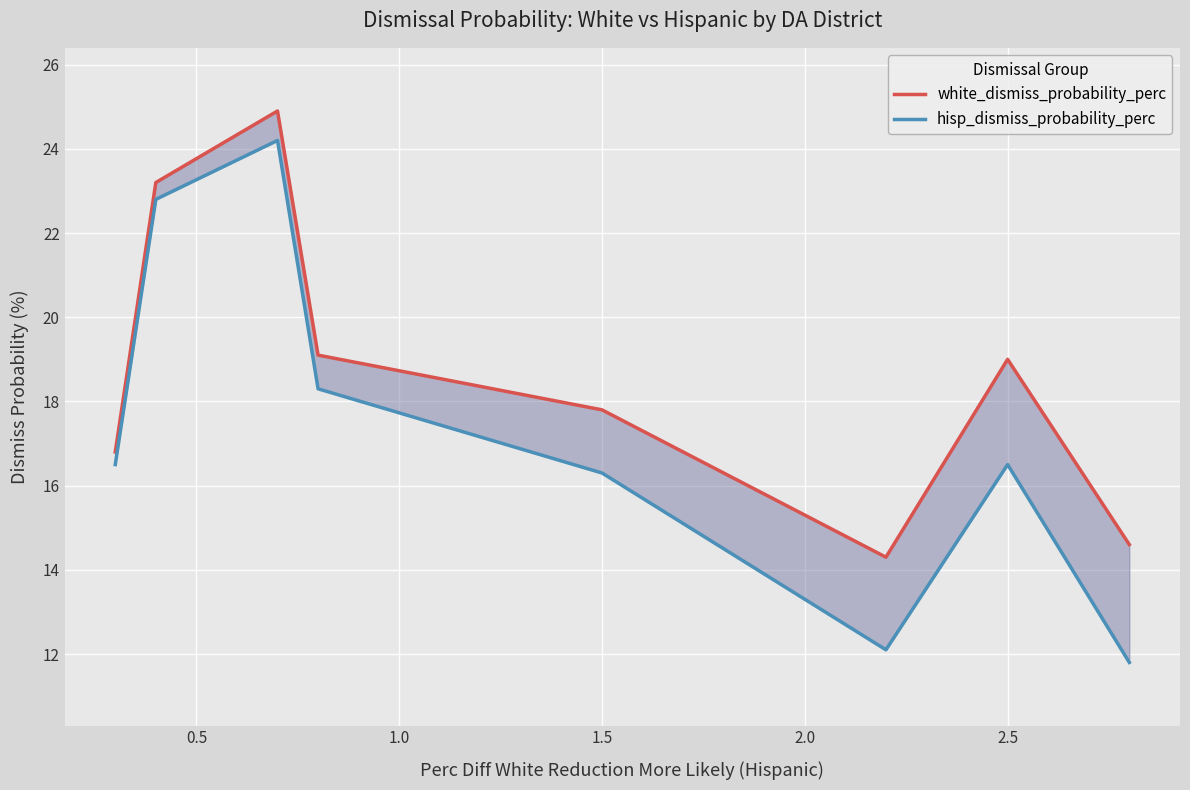

Which series has the largest total across all categories?

white_dismiss_probability_perc